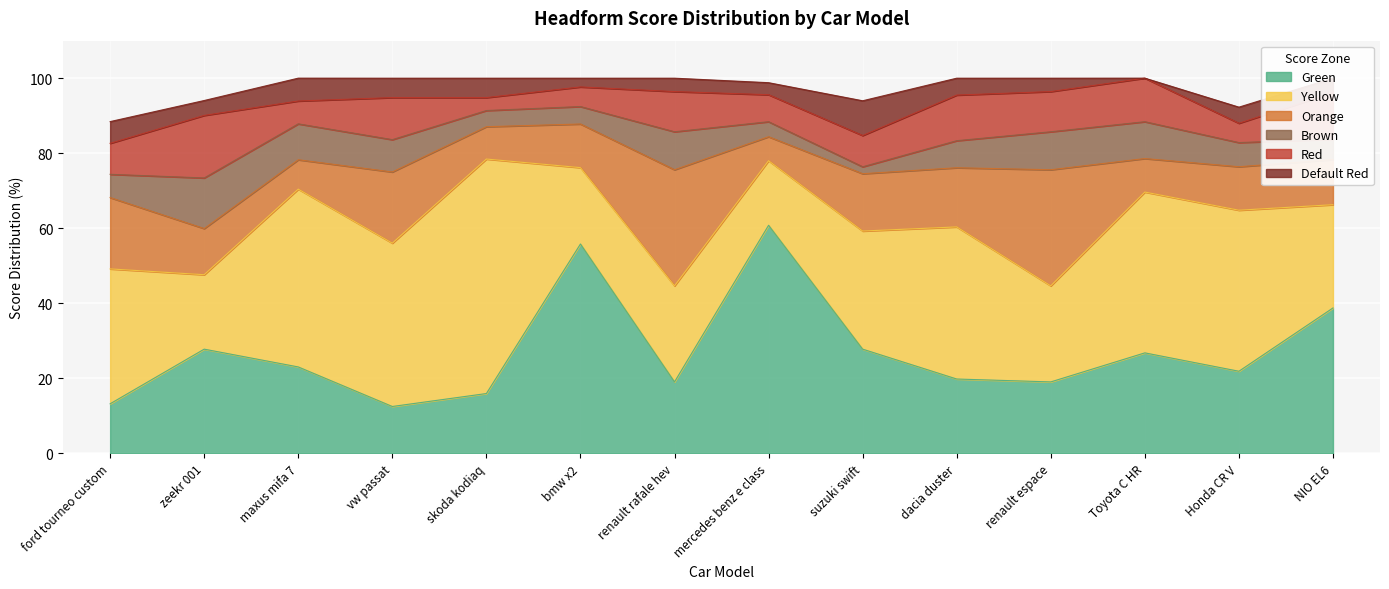

Reading left to right, what are all the values shown in this chart?

Green: ford tourneo custom 2024=13.2	zeekr 001 2024=27.8	maxus mifa 7 2024=23.0	vw passat 2024=12.5	skoda kodiaq 2024=15.9	bmw x2 2022=55.8	renault rafale hev 2022=19.1	mercedes benz e class 2024=60.8	suzuki swift 2024=27.8	dacia duster 2024=19.8	renault espace 2022=19.1	Toyota C HR 2024=26.8	Honda CR V 2024=21.9	NIO EL6 2024=38.8
Yellow: ford tourneo custom 2024=36.0	zeekr 001 2024=19.8	maxus mifa 7 2024=47.4	vw passat 2024=43.5	skoda kodiaq 2024=62.5	bmw x2 2022=20.4	renault rafale hev 2022=25.6	mercedes benz e class 2024=17.2	suzuki swift 2024=31.5	dacia duster 2024=40.5	renault espace 2022=25.6	Toyota C HR 2024=42.9	Honda CR V 2024=42.9	NIO EL6 2024=27.5
Orange: ford tourneo custom 2024=19.0	zeekr 001 2024=12.3	maxus mifa 7 2024=7.8	vw passat 2024=19.0	skoda kodiaq 2024=8.6	bmw x2 2022=11.6	renault rafale hev 2022=30.9	mercedes benz e class 2024=6.4	suzuki swift 2024=15.3	dacia duster 2024=15.8	renault espace 2022=30.9	Toyota C HR 2024=8.9	Honda CR V 2024=11.6	NIO EL6 2024=12.0
Brown: ford tourneo custom 2024=6.2	zeekr 001 2024=13.5	maxus mifa 7 2024=9.6	vw passat 2024=8.6	skoda kodiaq 2024=4.3	bmw x2 2022=4.7	renault rafale hev 2022=10.1	mercedes benz e class 2024=4.0	suzuki swift 2024=1.9	dacia duster 2024=7.2	renault espace 2022=10.1	Toyota C HR 2024=9.8	Honda CR V 2024=6.4	NIO EL6 2024=5.4
Red: ford tourneo custom 2024=8.3	zeekr 001 2024=16.7	maxus mifa 7 2024=6.1	vw passat 2024=11.2	skoda kodiaq 2024=3.5	bmw x2 2022=5.2	renault rafale hev 2022=10.7	mercedes benz e class 2024=7.2	suzuki swift 2024=8.3	dacia duster 2024=12.2	renault espace 2022=10.7	Toyota C HR 2024=11.6	Honda CR V 2024=5.2	NIO EL6 2024=12.4
Default Red: ford tourneo custom 2024=5.8	zeekr 001 2024=4.0	maxus mifa 7 2024=6.1	vw passat 2024=5.2	skoda kodiaq 2024=5.2	bmw x2 2022=2.3	renault rafale hev 2022=3.6	mercedes benz e class 2024=3.2	suzuki swift 2024=9.3	dacia duster 2024=4.5	renault espace 2022=3.6	Toyota C HR 2024=0.0	Honda CR V 2024=4.3	NIO EL6 2024=3.9